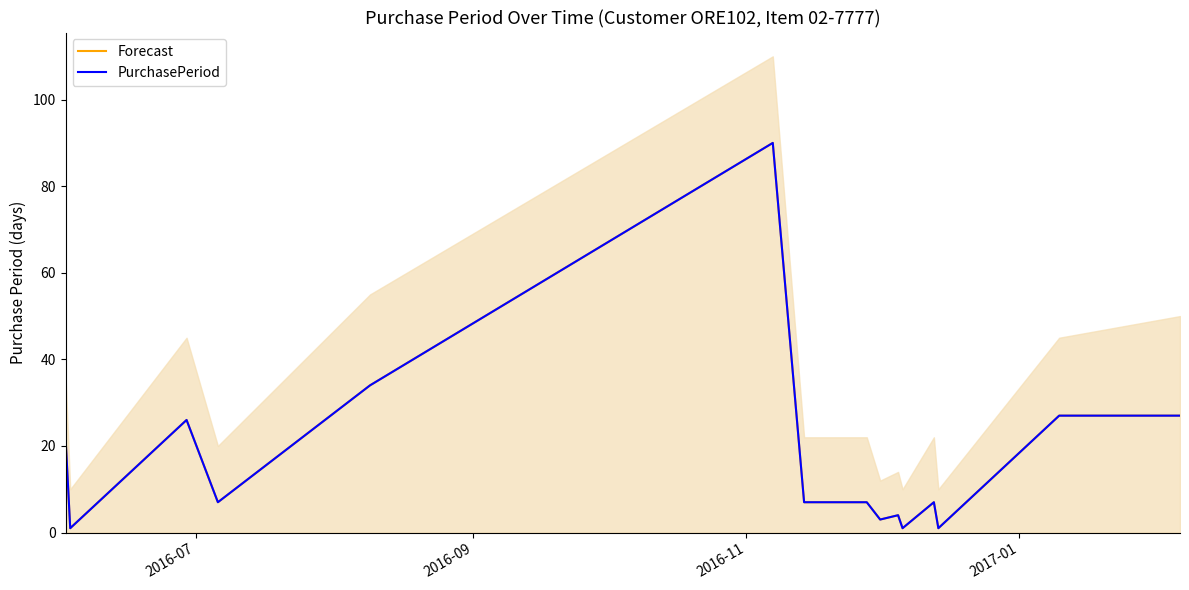

What is the difference between the second highest and second lowest values in the PurchasePeriod series?

33